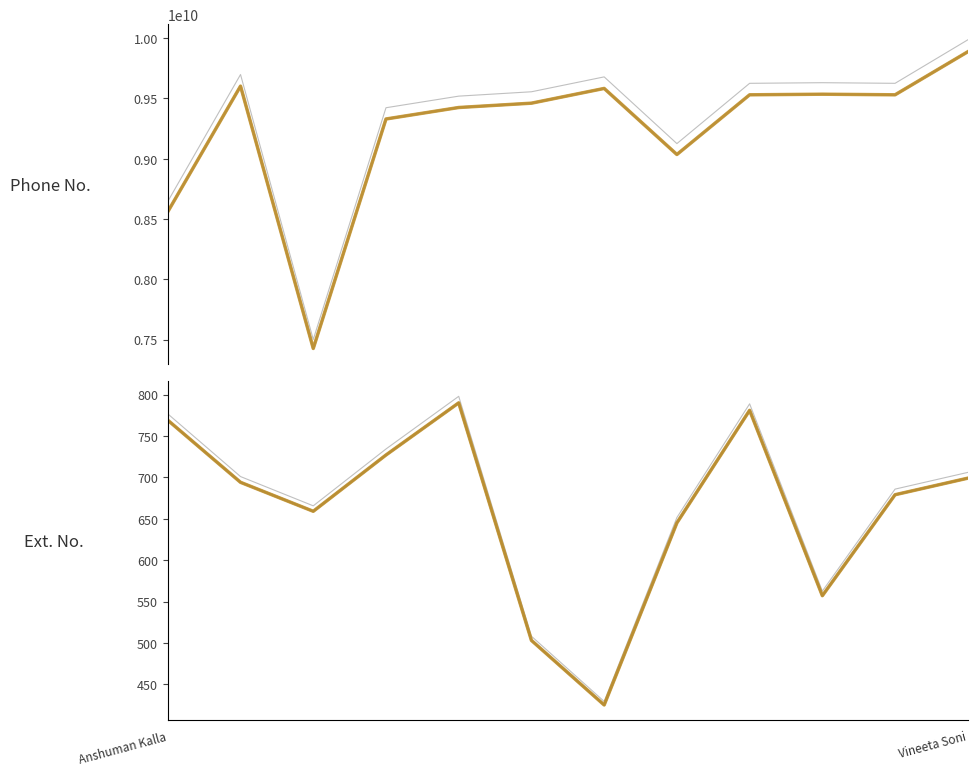

What is the maximum value shown in the chart?

9986077730.7